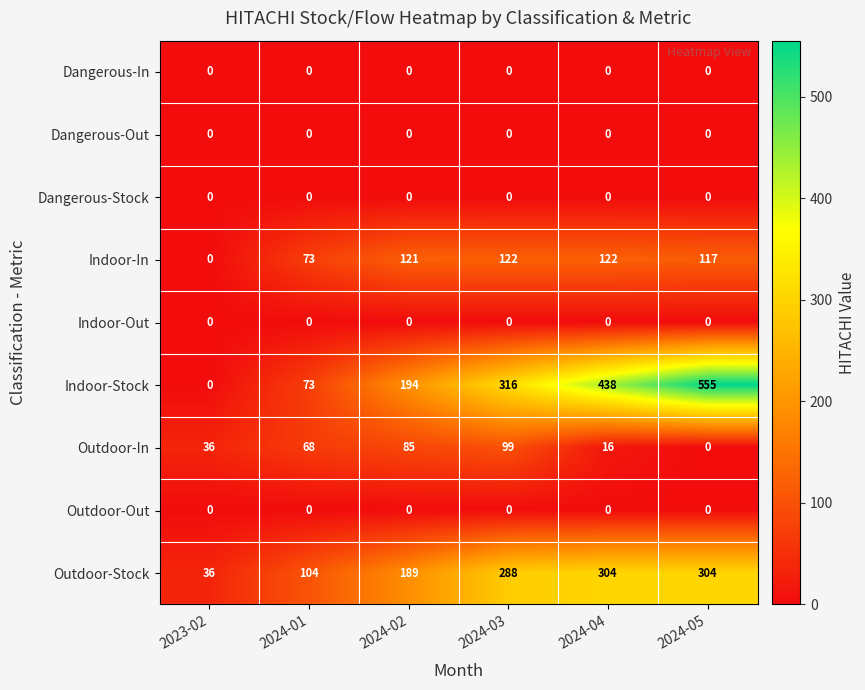

Rank the categories by Outdoor-In value from highest to lowest.

2024-03, 2024-02, 2024-01, 2023-02, 2024-04, 2024-05